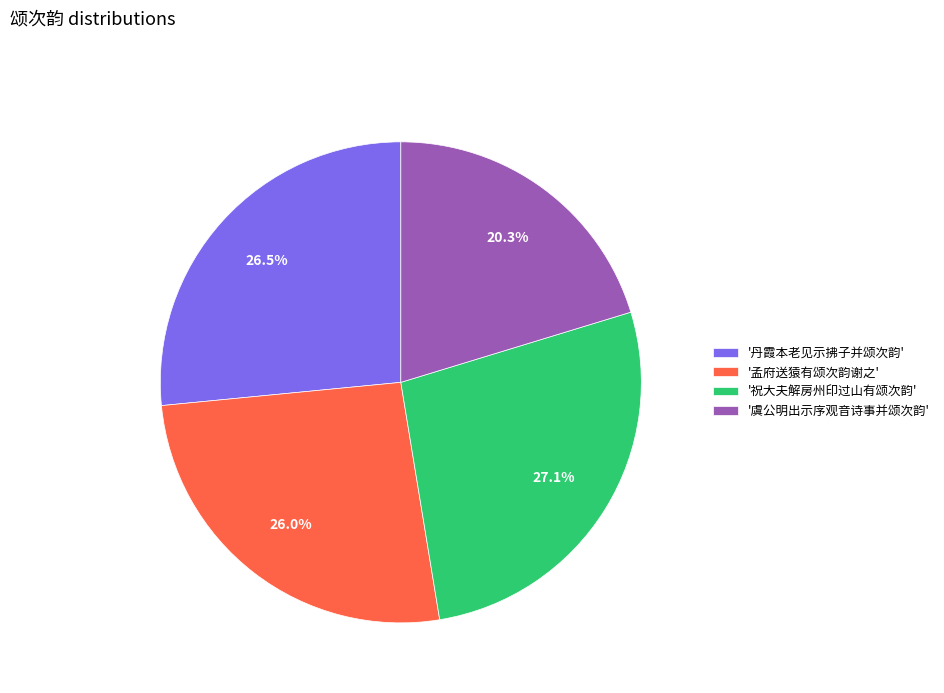

Is there a majority slice in this chart?

No